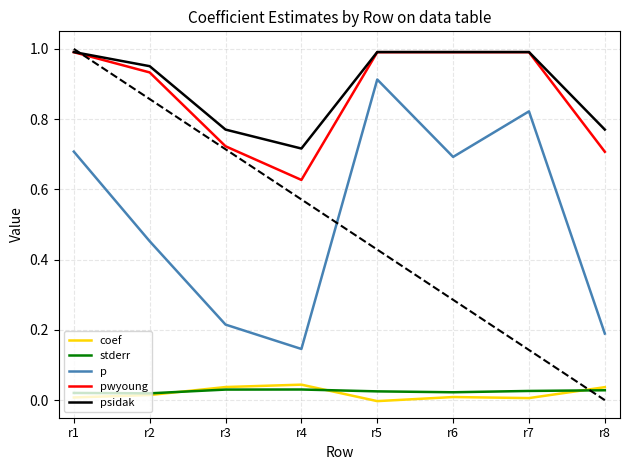

How many distinct data groups are displayed?

5